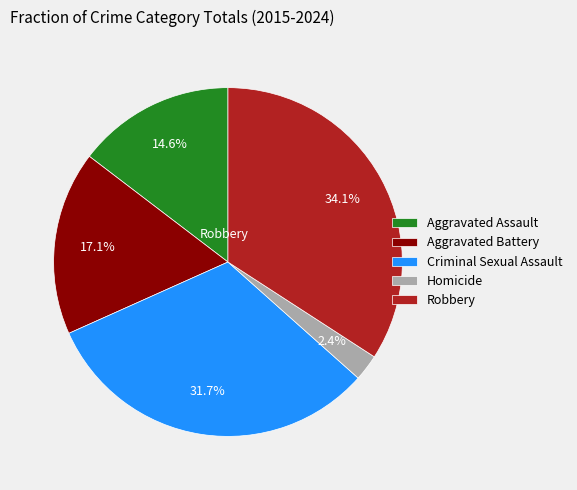

Count the number of slices in the pie.

5